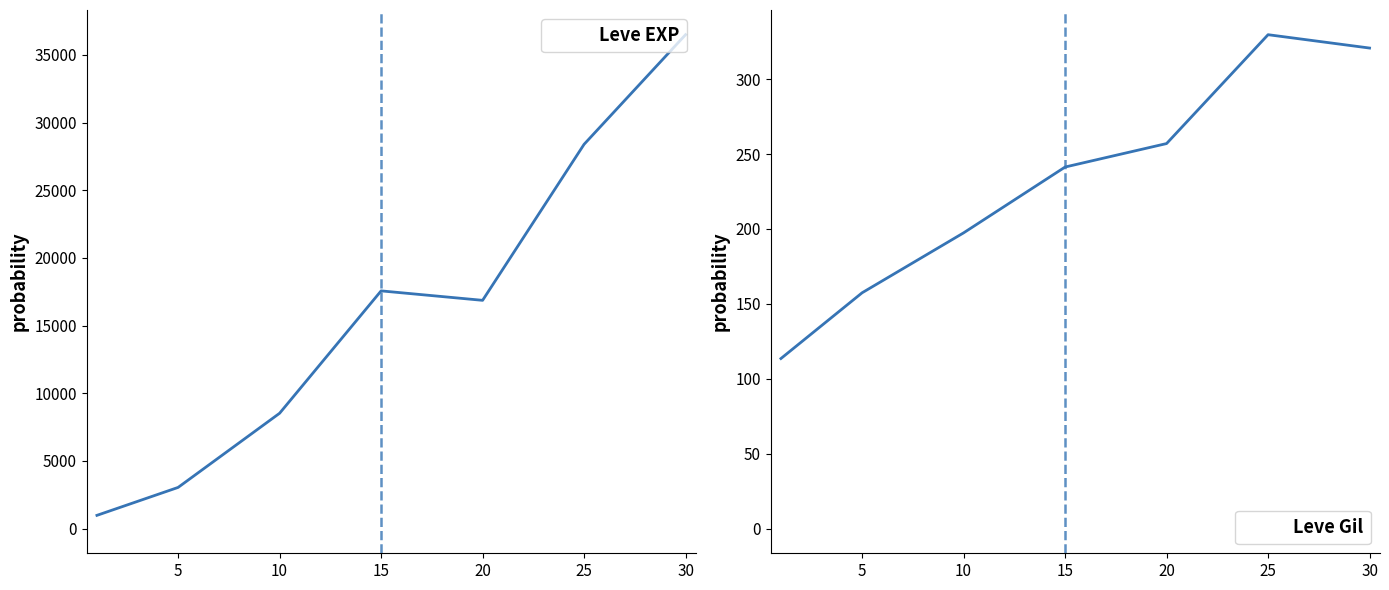

In Leve Gil, how many points are higher than both neighbors (excluding endpoints)?

1